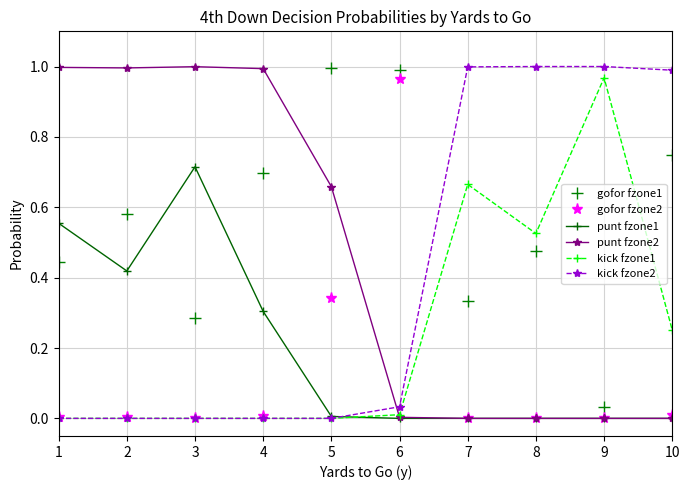

Which has a higher value, 8 or 5?

5